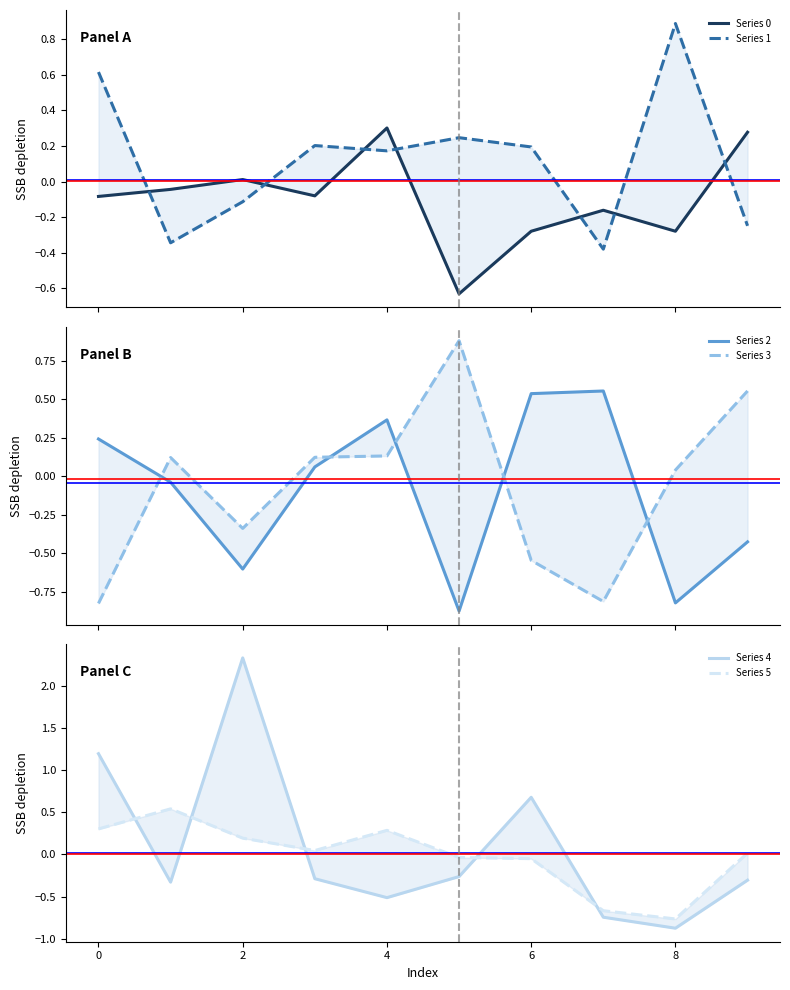

What is the label of the 8th point from the right?

2